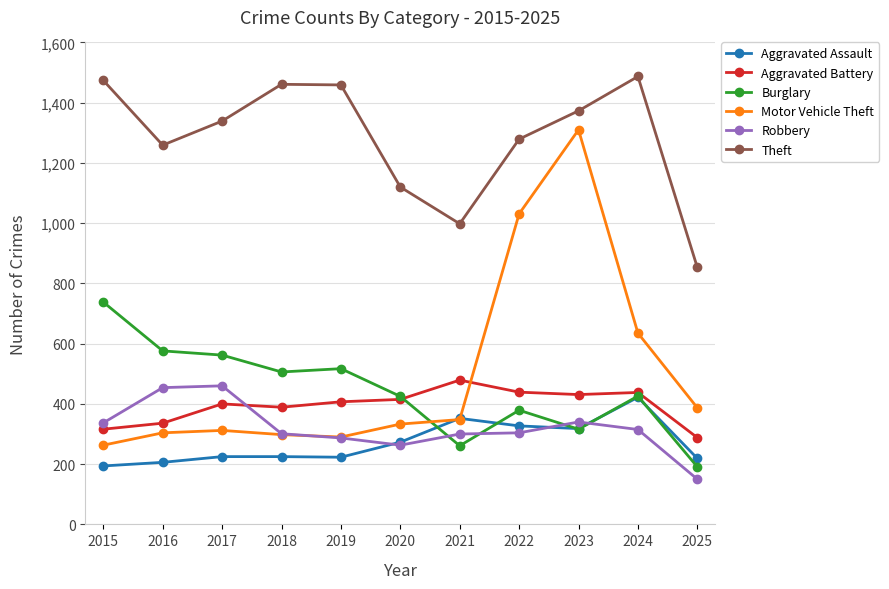

Which category has the highest value in the Aggravated Battery series?

2021